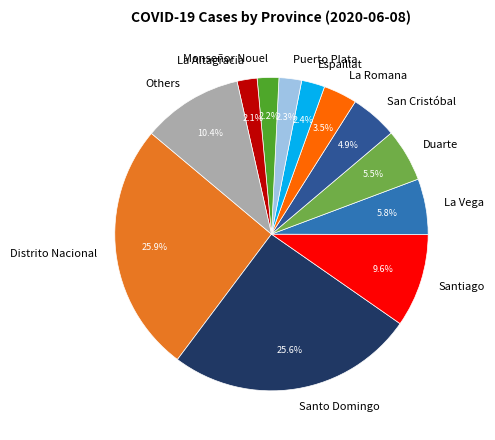

Between Santo Domingo and Espaillat, which is larger?

Santo Domingo